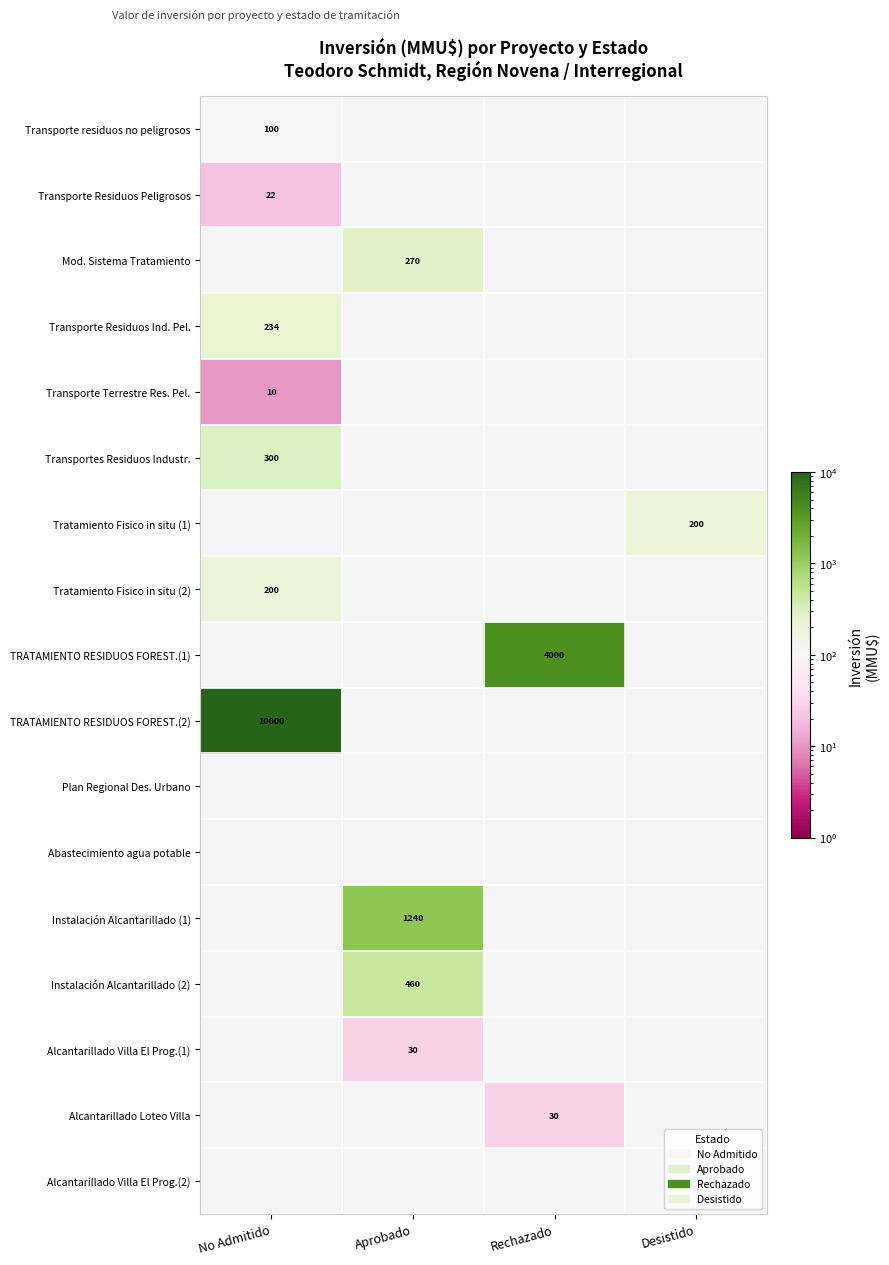

True or false: TRATAMIENTO RESIDUOS FOREST.(1) has a value of 1832 at Rechazado.

False